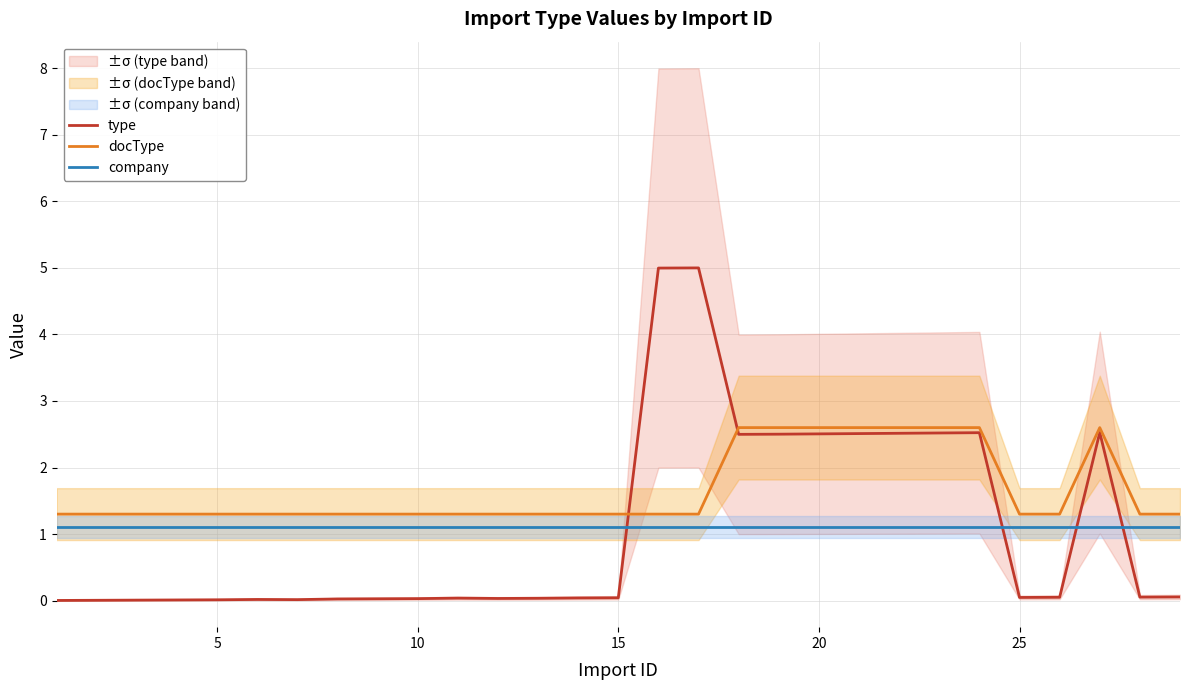

True or false: type and company intersect in this chart.

True